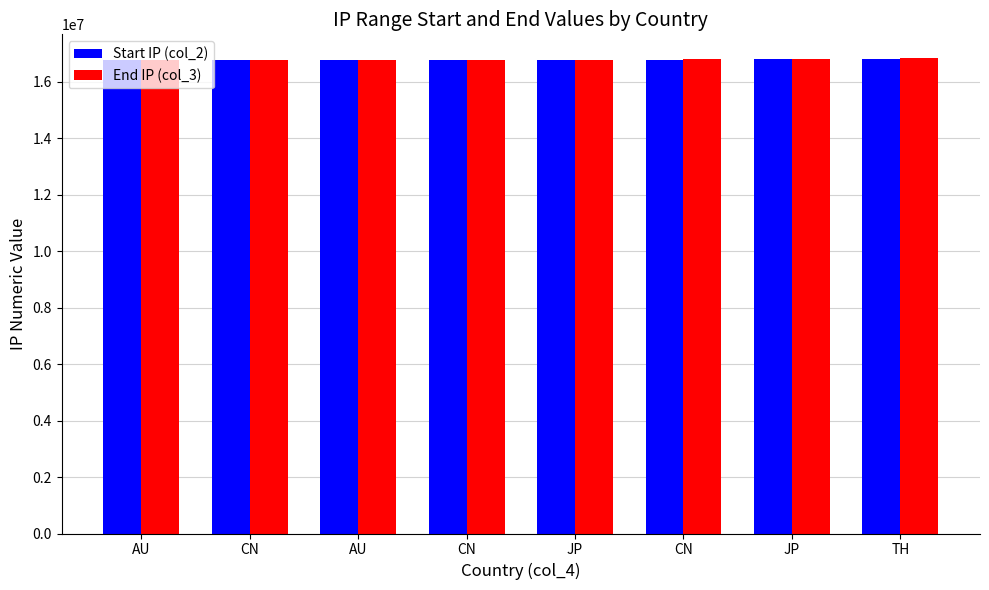

Does the chart contain stacked bars?

No